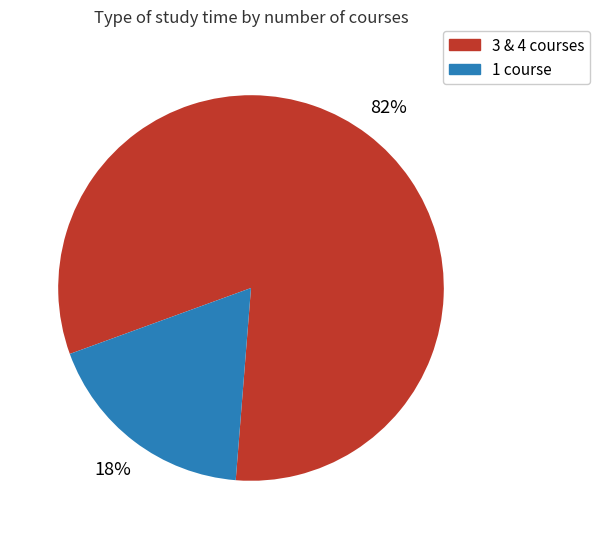

What is the smallest slice in the pie chart?

1 course